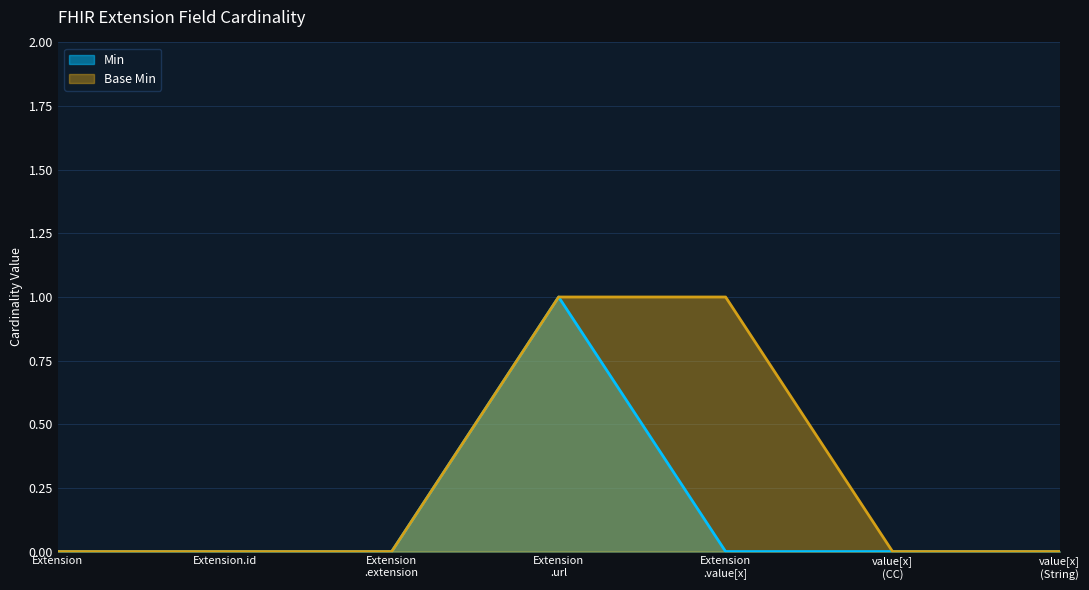

At which label is Min closest to 0?

Extension